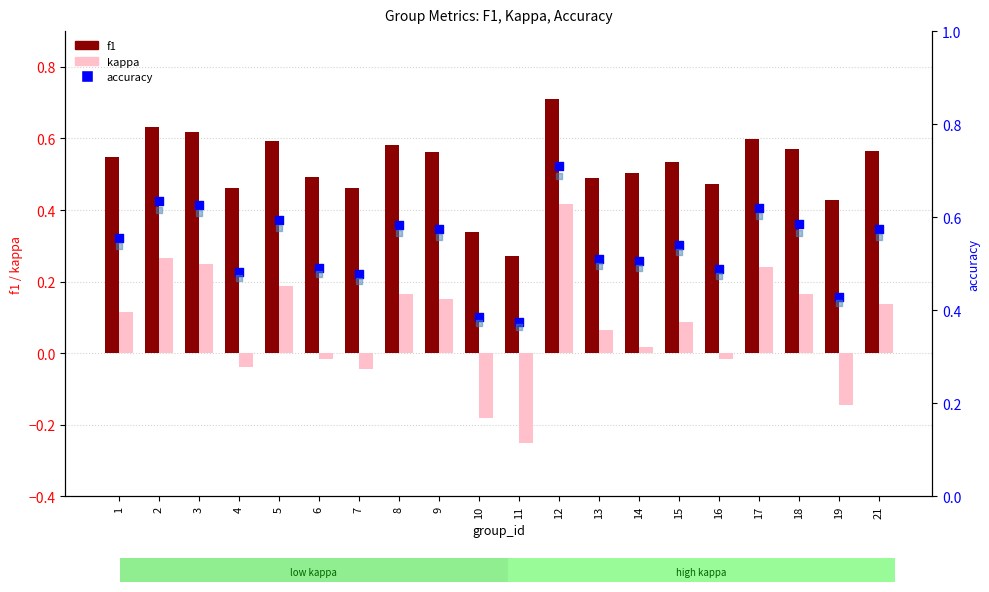

What is the total value across all series at 13?

1.6